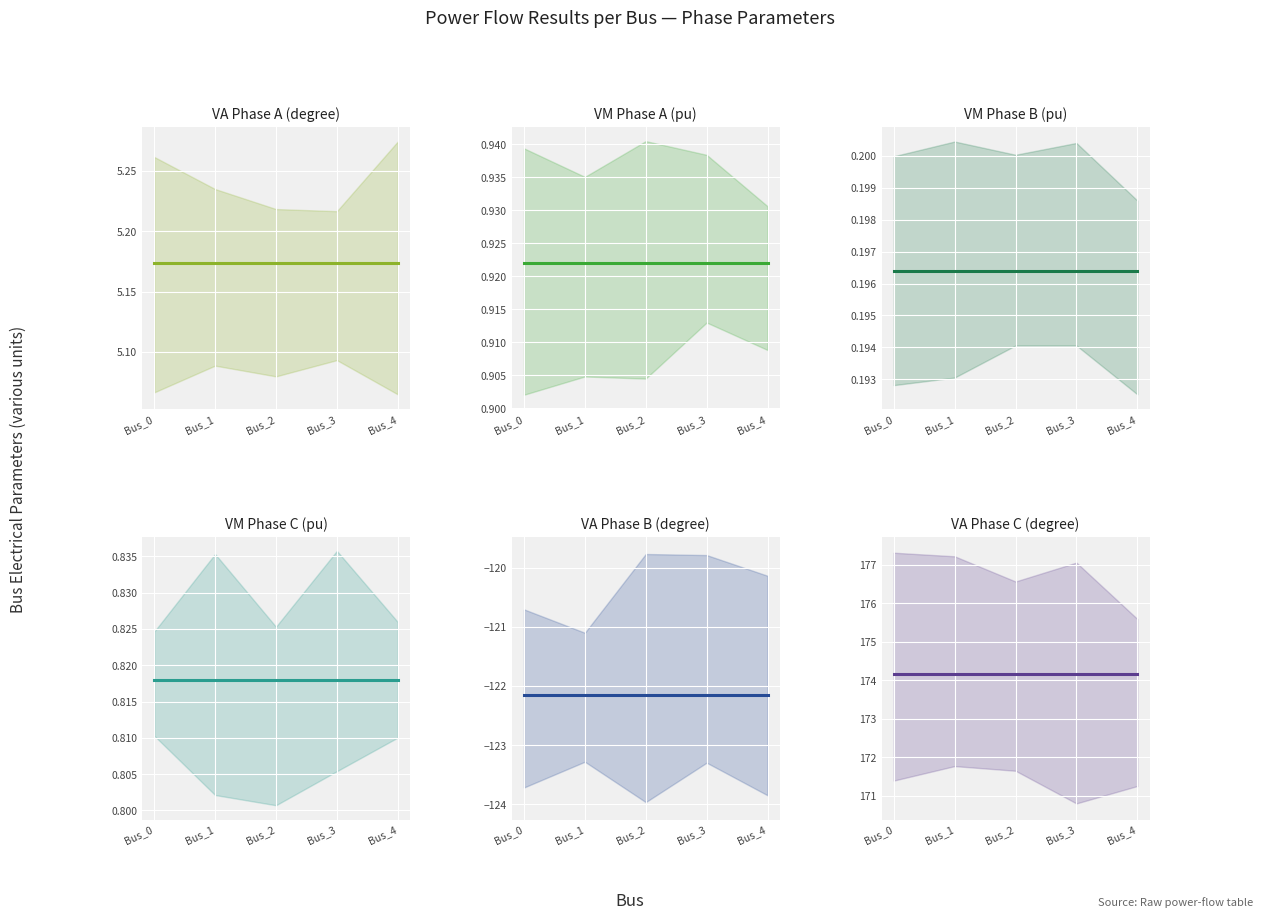

Is it true that pf_va_b_degree equals -205.2 at Bus_1?

False